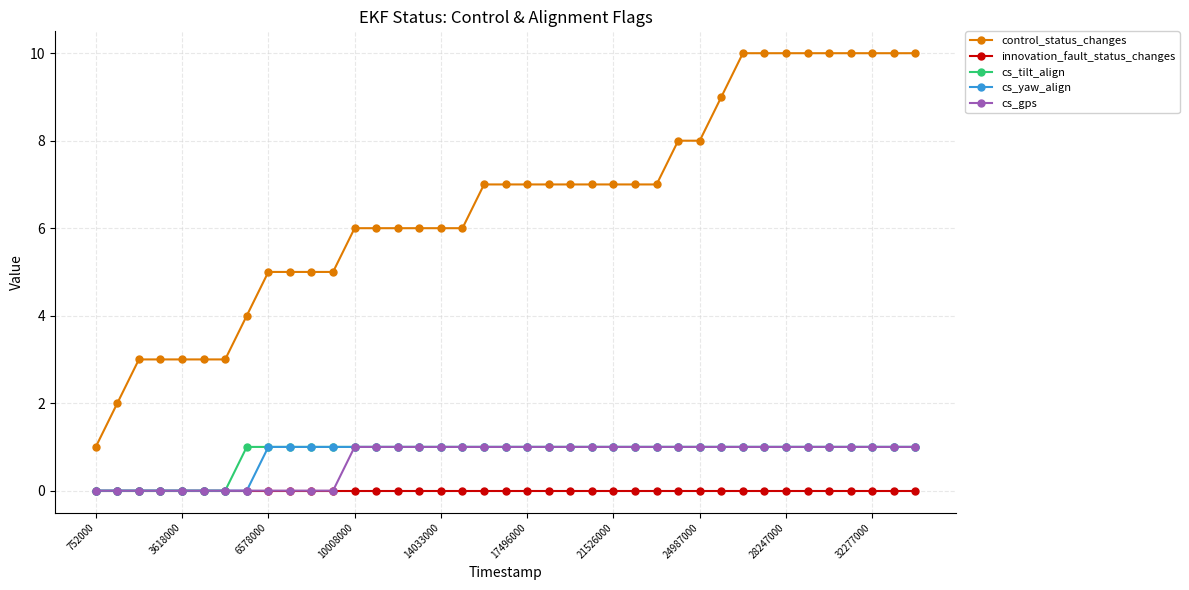

Which series has the widest spread of values?

control_status_changes